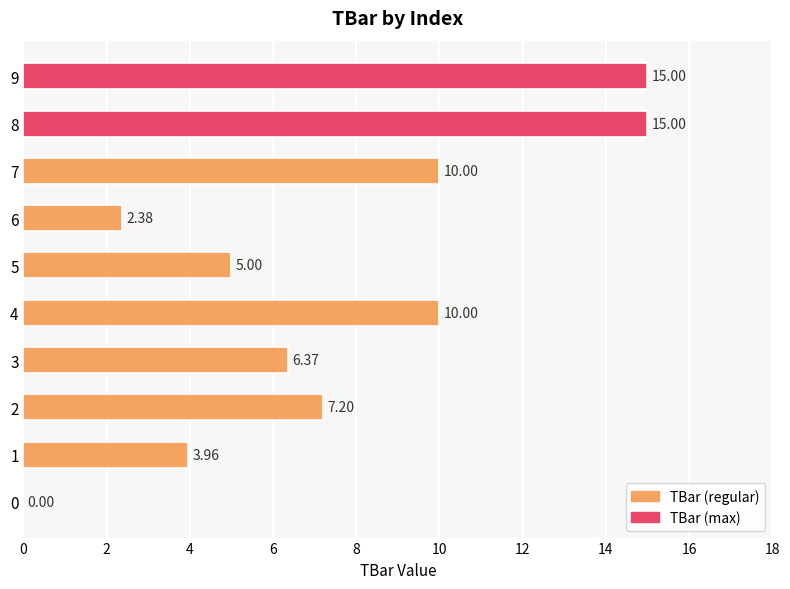

What is the maximum value shown in the chart?

15.0